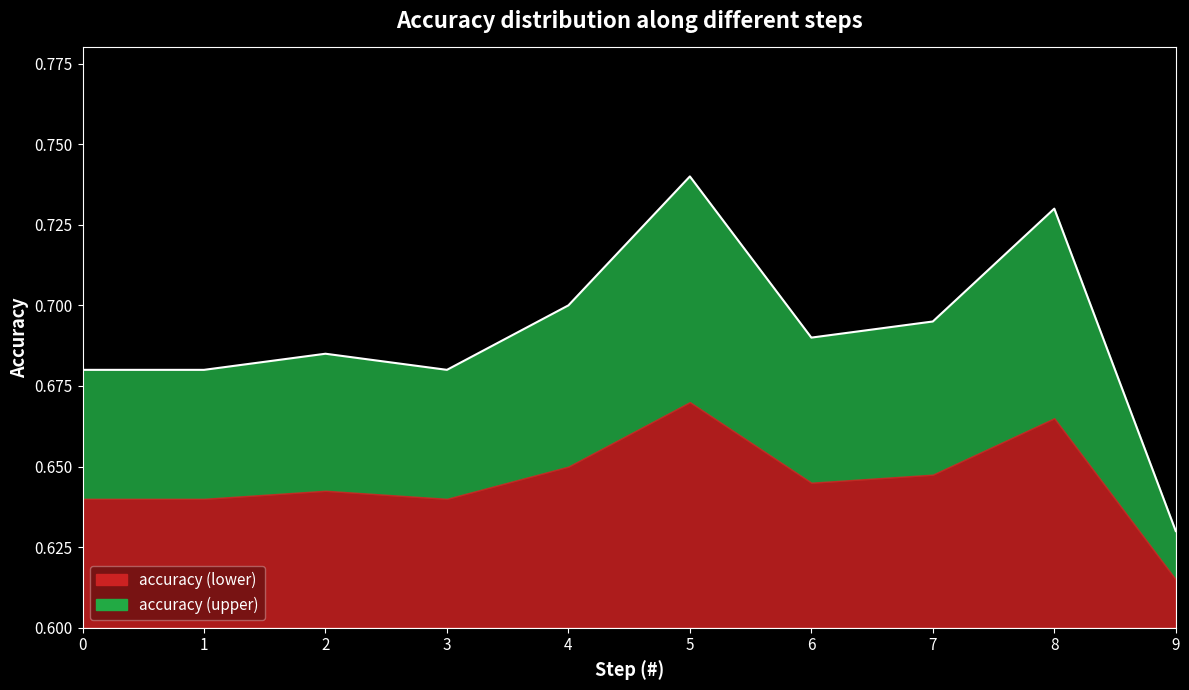

What is the maximum value shown in the chart?

0.7